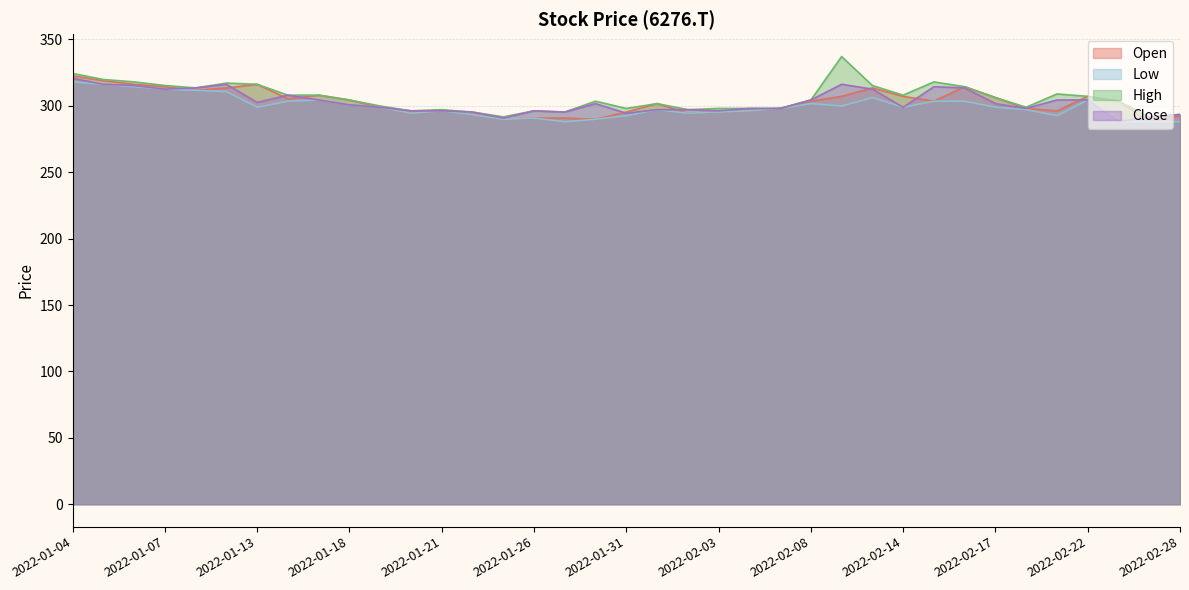

What is the average value of the Low series?

299.3